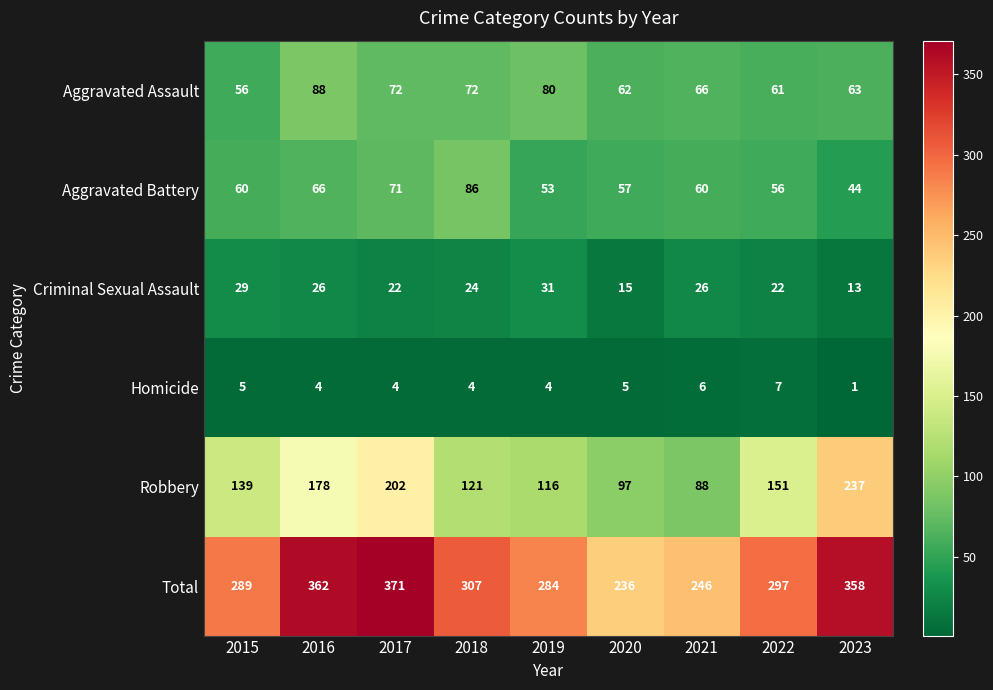

What is the maximum value shown in the chart?

371